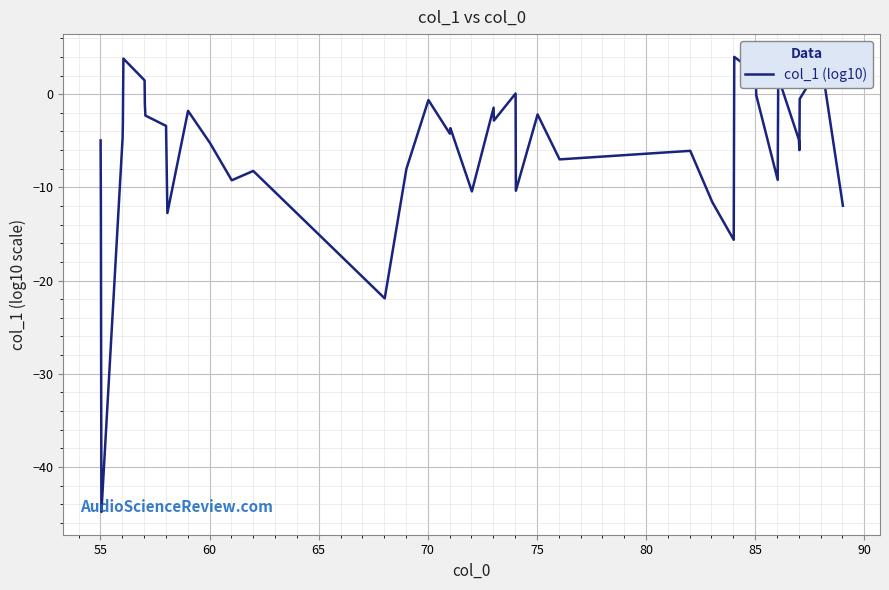

What is the minimum value shown in the chart?

-44.8